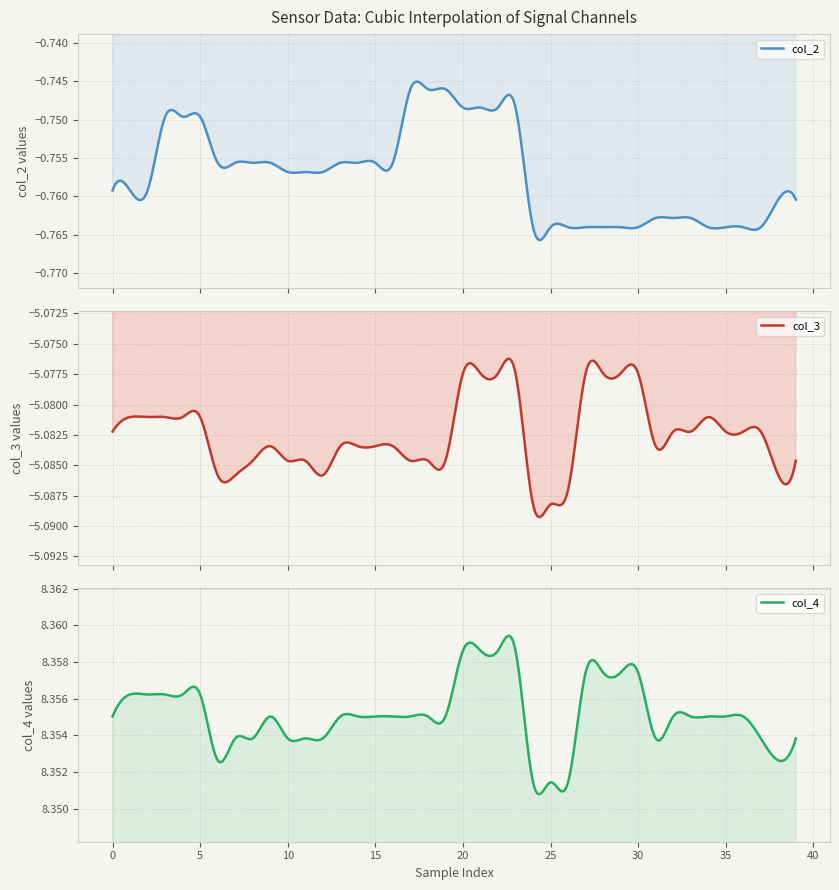

True or false: col_4 and col_2 intersect in this chart.

False